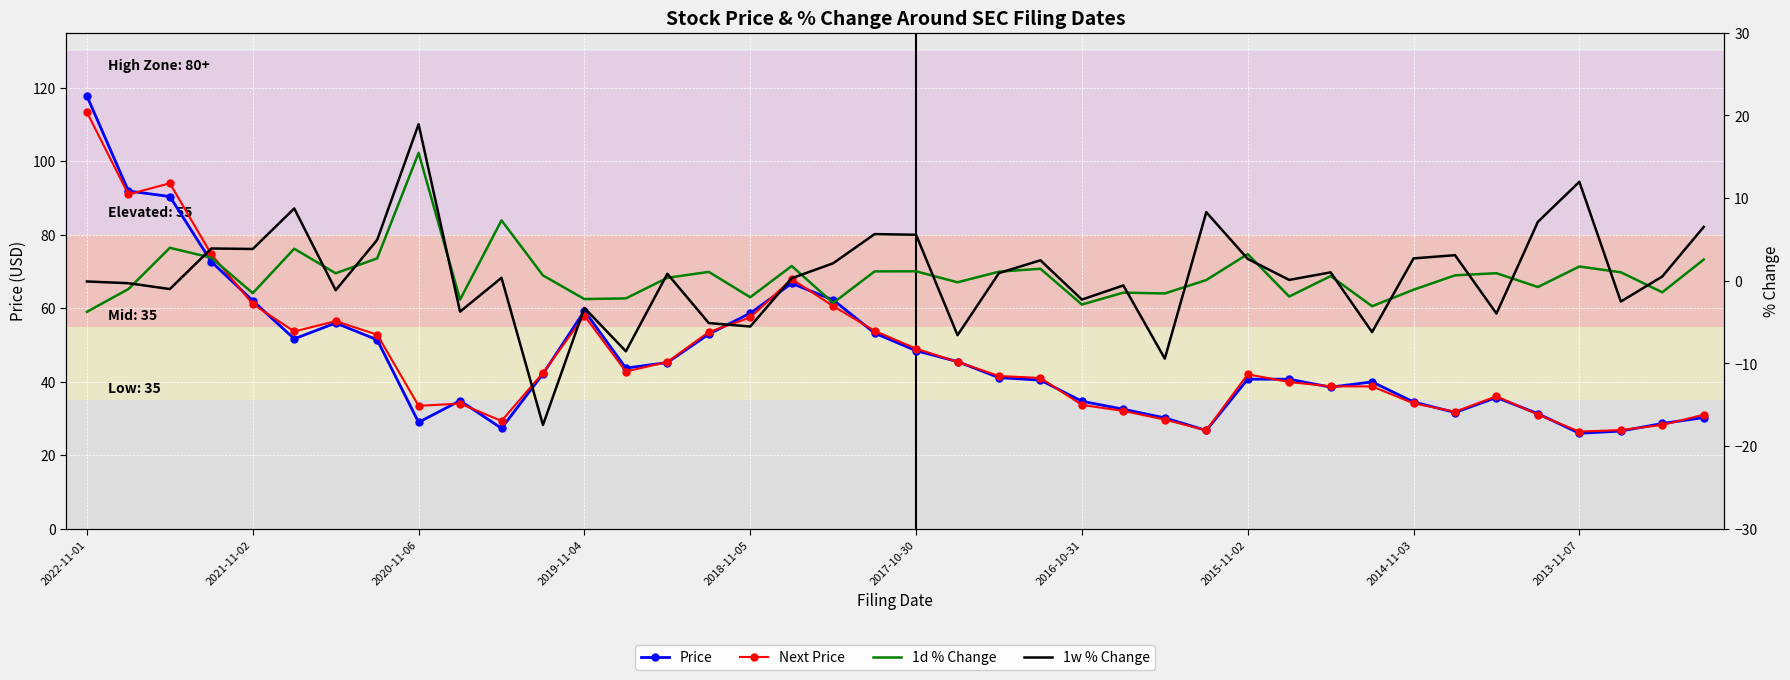

What is the sum of the 1w % Change values at 11 and 36?

-5.5